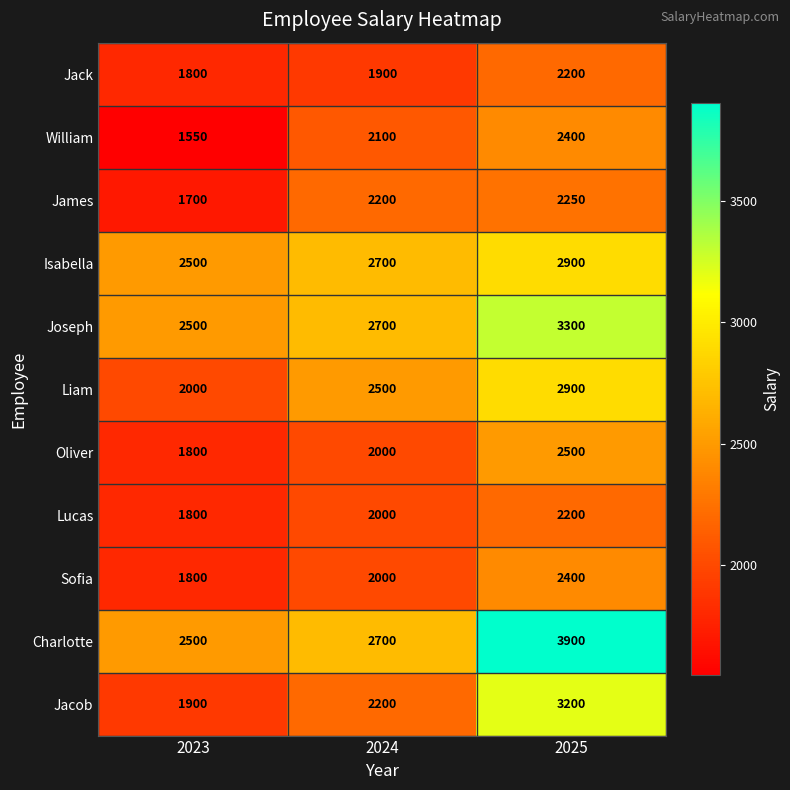

Read the Jack value at 2025.

2200